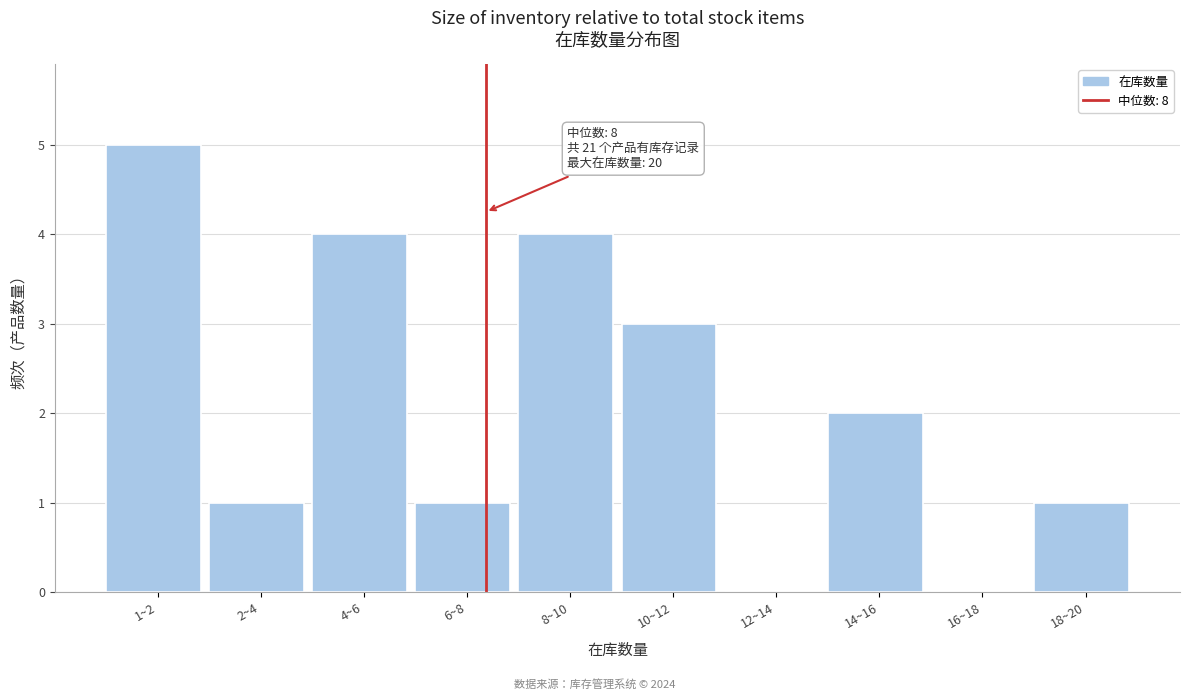

Reading left to right, extract all data points from this chart.

1~2=5	2~4=1	4~6=4	6~8=1	8~10=4	10~12=3	12~14=0	14~16=2	16~18=0	18~20=1